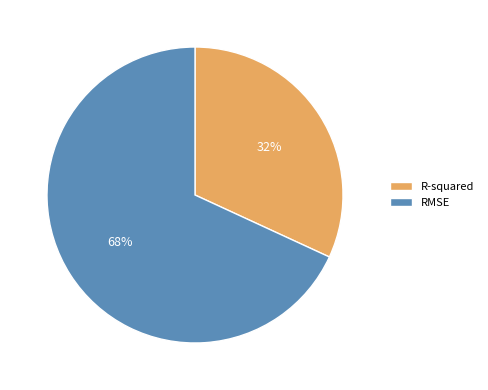

True or false: R-squared accounts for 32% of the total.

True